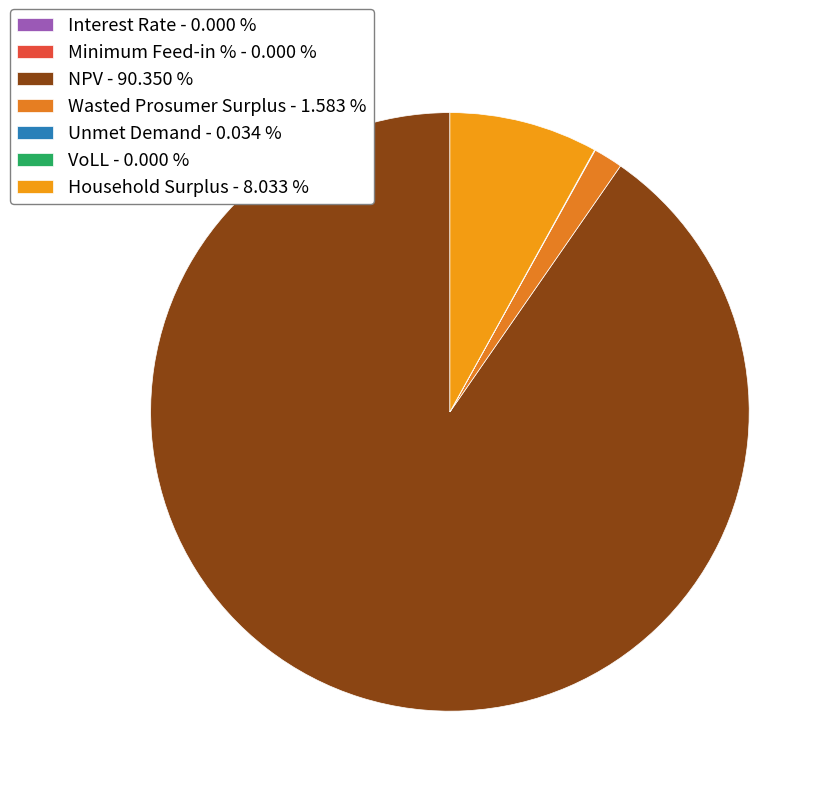

Does NPV account for over 50% of the chart?

Yes